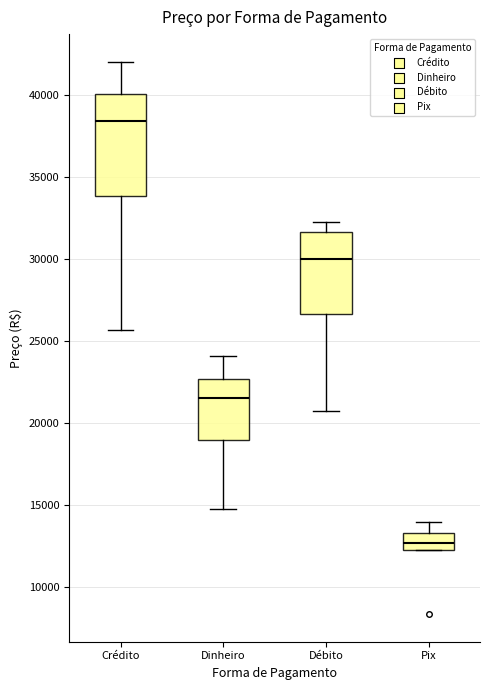

Where does the lower whisker of the box for Débito end on the y-axis? The values are not printed on the chart, so give them approximately, as read against the axis.

21000